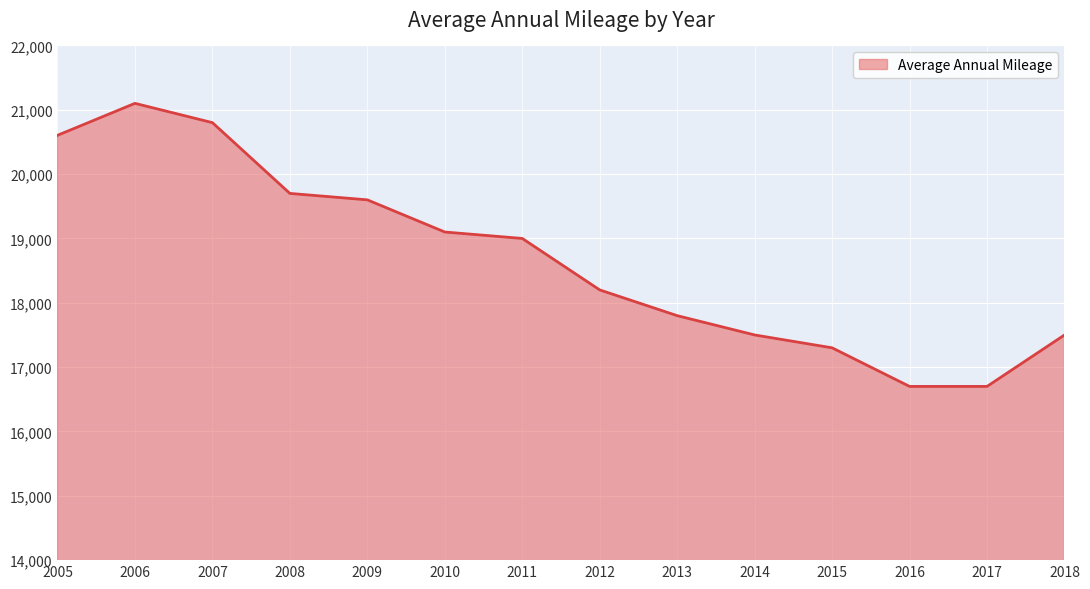

Is it true that the value at 2013 is 17800?

True